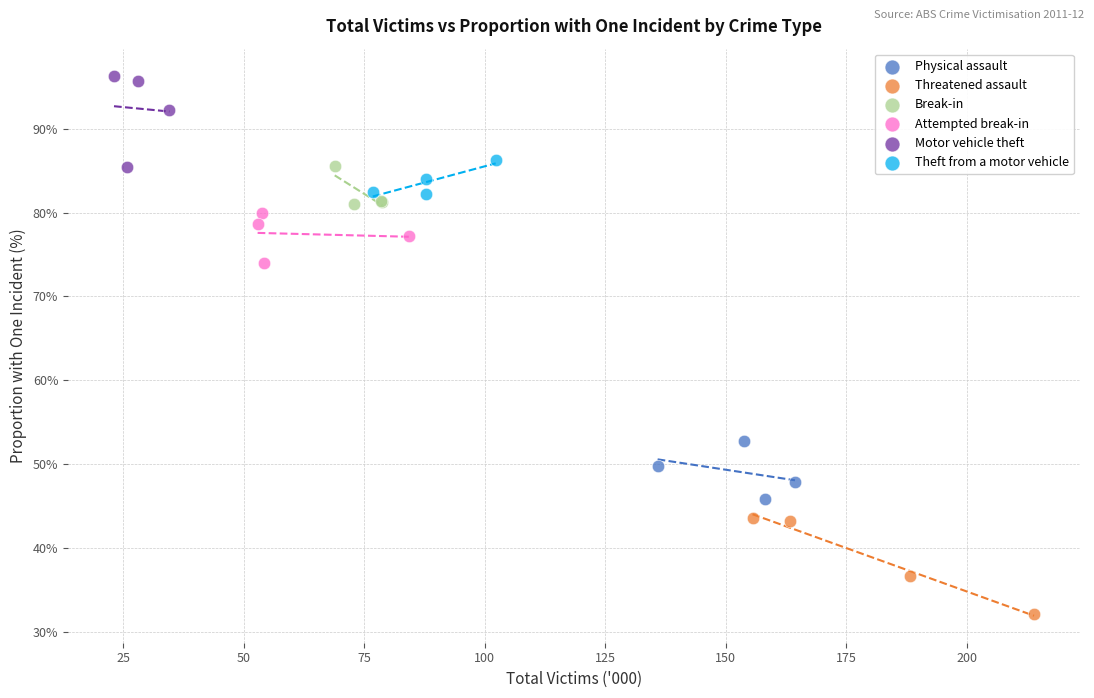

Which series has the widest spread of Y values?

Threatened assault